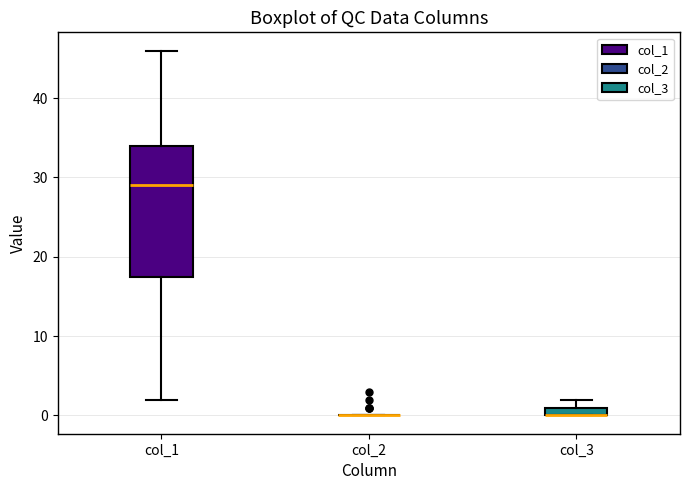

Which box is the tallest, from its lower edge to its upper edge?

col_1